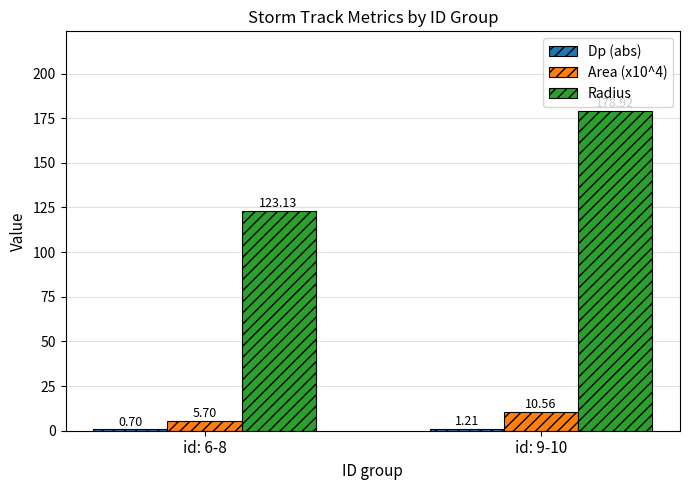

At which category is the sum across all series the highest?

id: 9-10